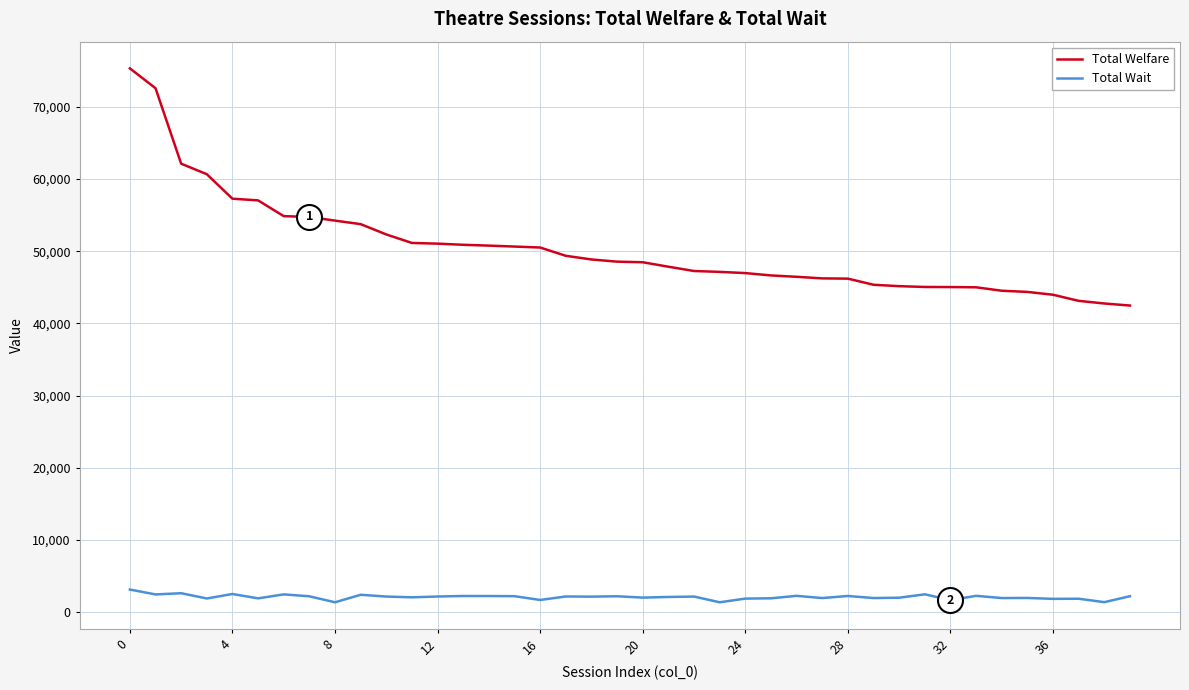

Which series has the largest total across all categories?

Total Welfare